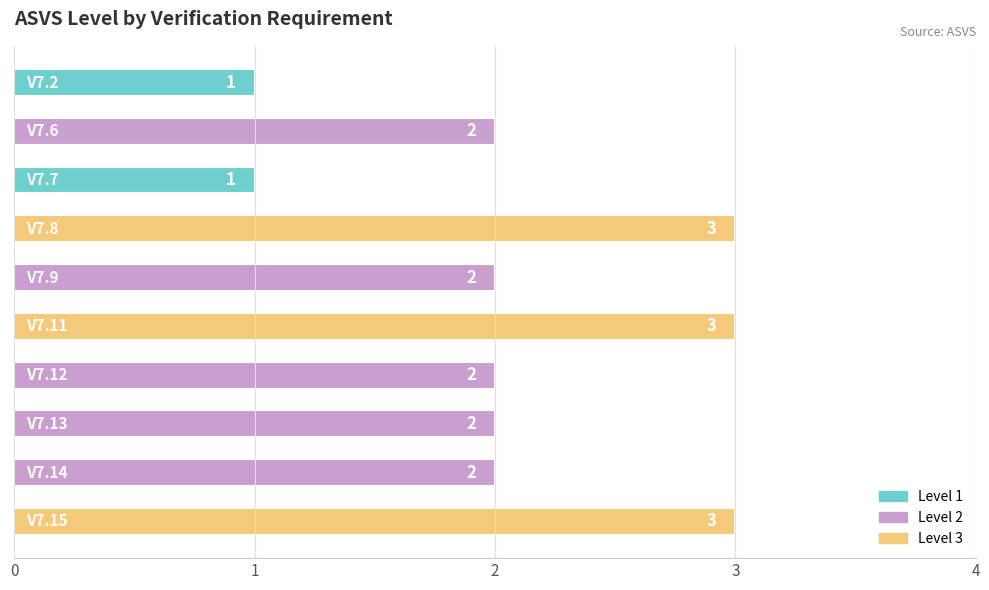

How many distinct data groups are displayed?

1